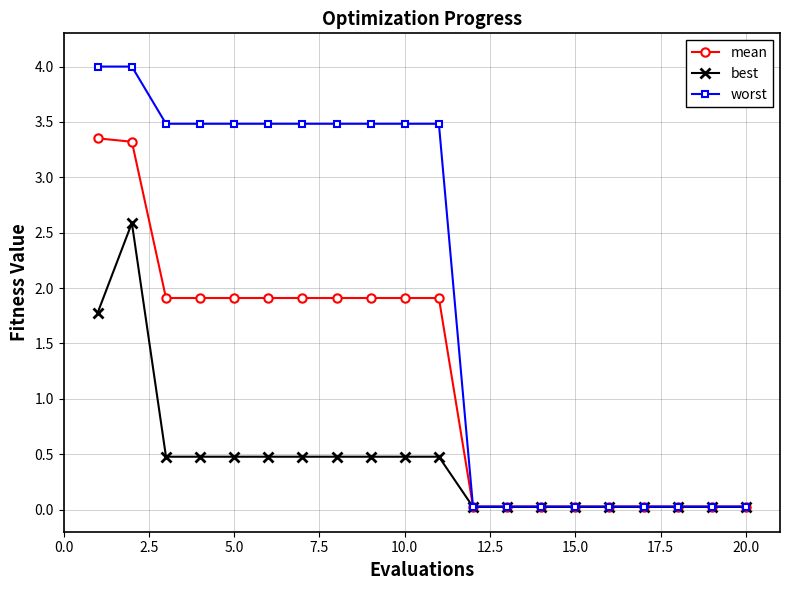

What is the greatest value displayed?

4.0